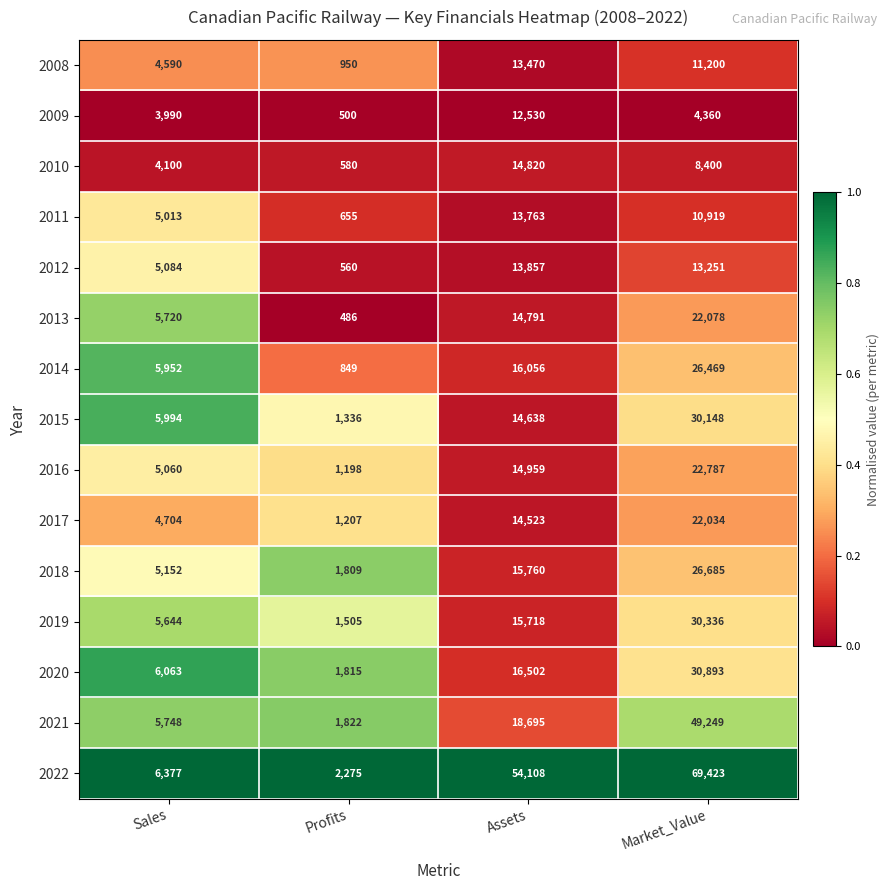

At which label does 2015 reach its peak?

Market_Value